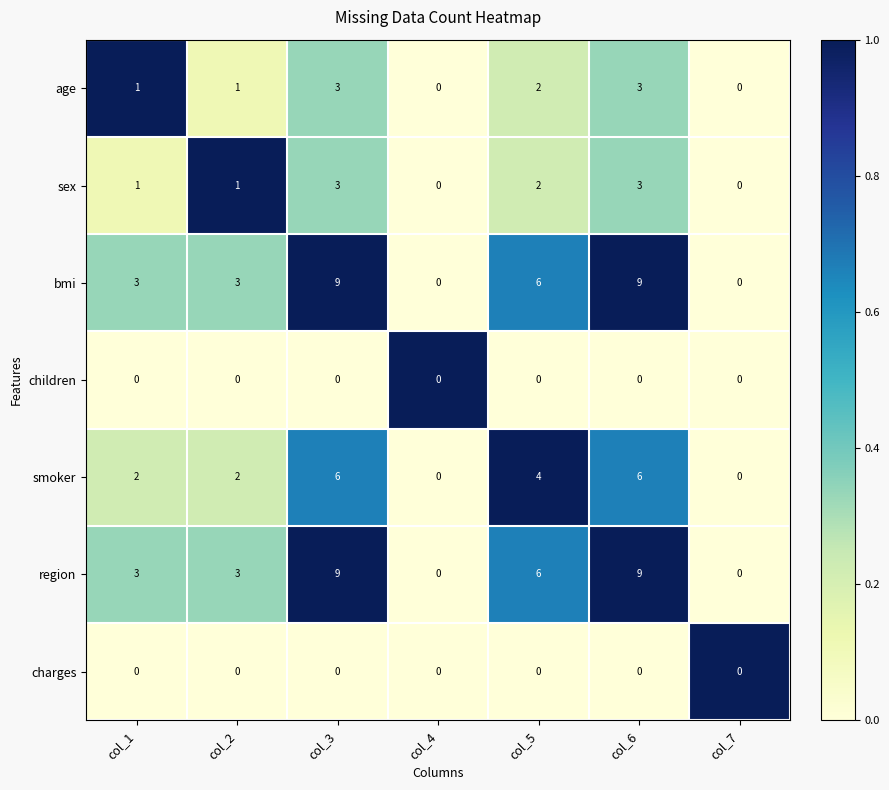

What is the difference between the highest and lowest values at col_6?

9